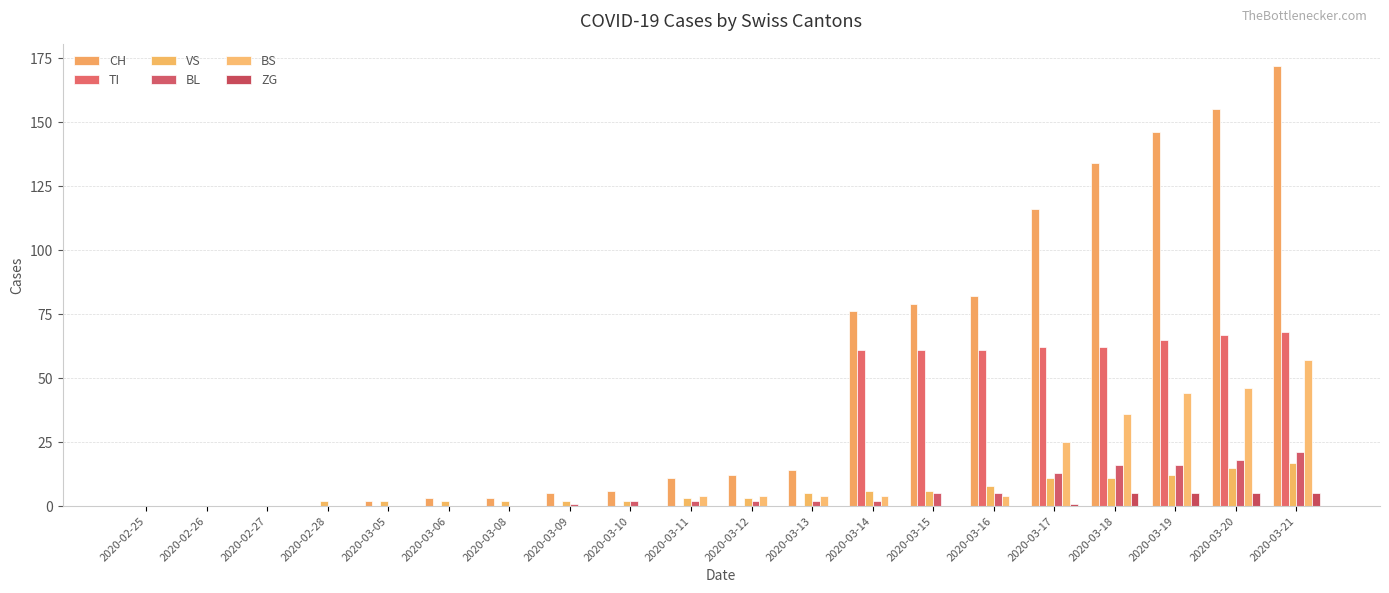

The TI series shows 0 at 2020-03-08. True or false?

True